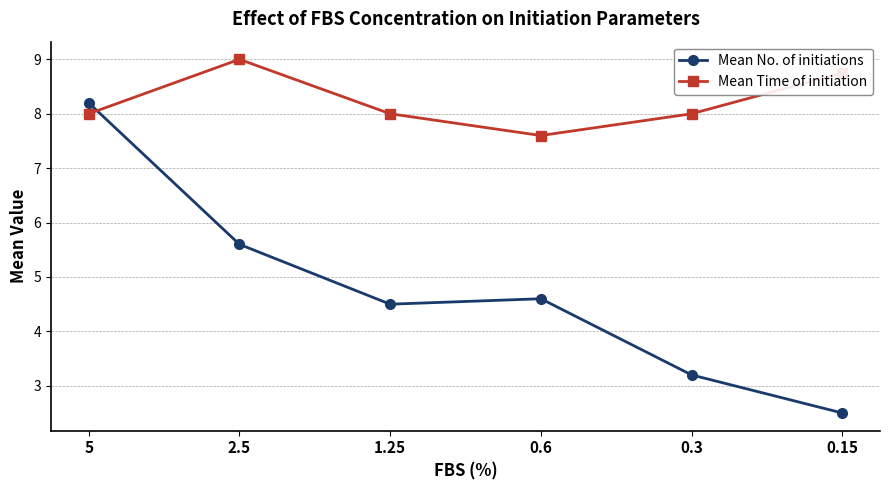

Reading left to right, list all the values displayed in this chart.

Mean No. of initiations: 5=8.2	2.5=5.6	1.25=4.5	0.6=4.6	0.3=3.2	0.15=2.5
Mean Time of initiation: 5=8.0	2.5=9.0	1.25=8.0	0.6=7.6	0.3=8.0	0.15=8.8